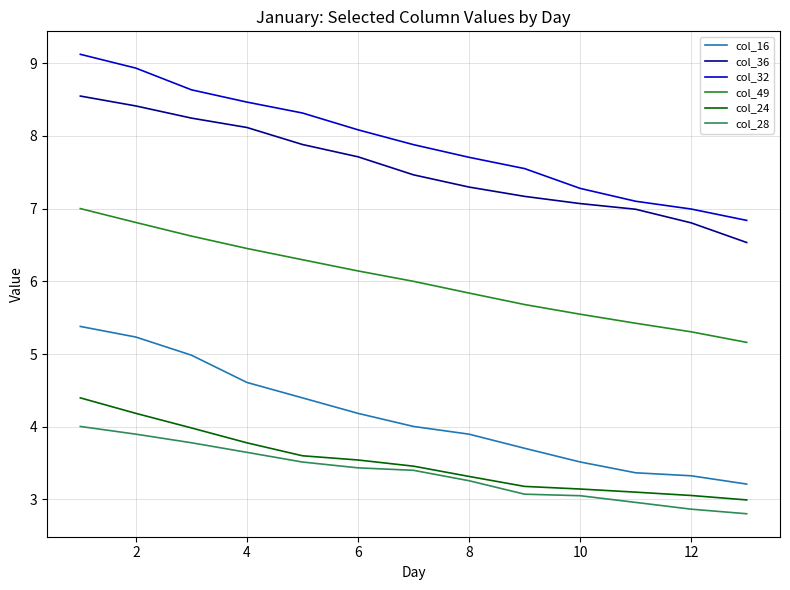

True or false: col_16 has more than 2 points higher than both neighbors.

False